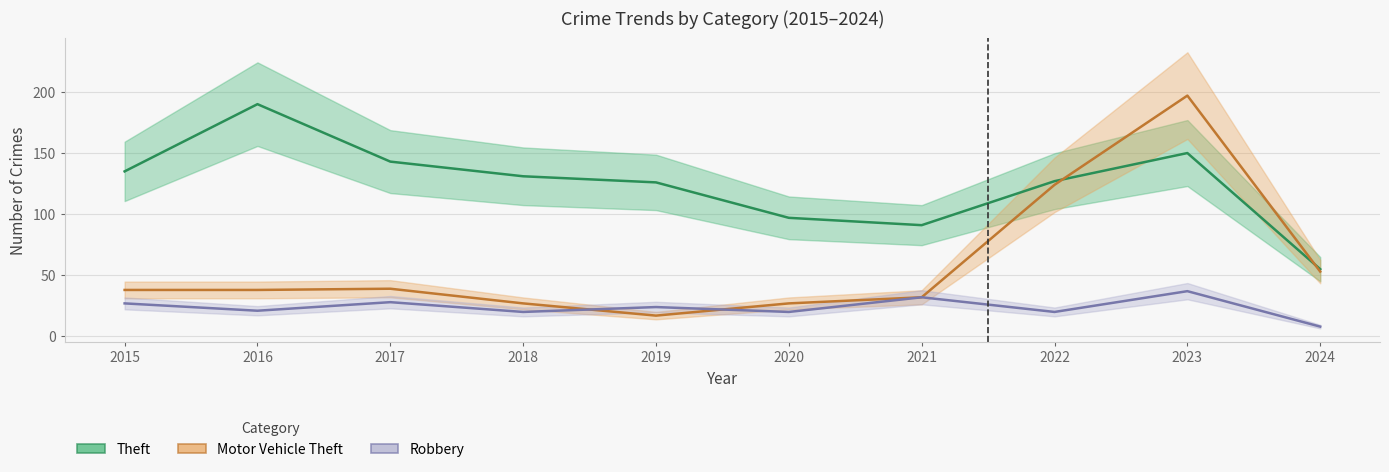

At which label is Robbery closest to 22?

2016